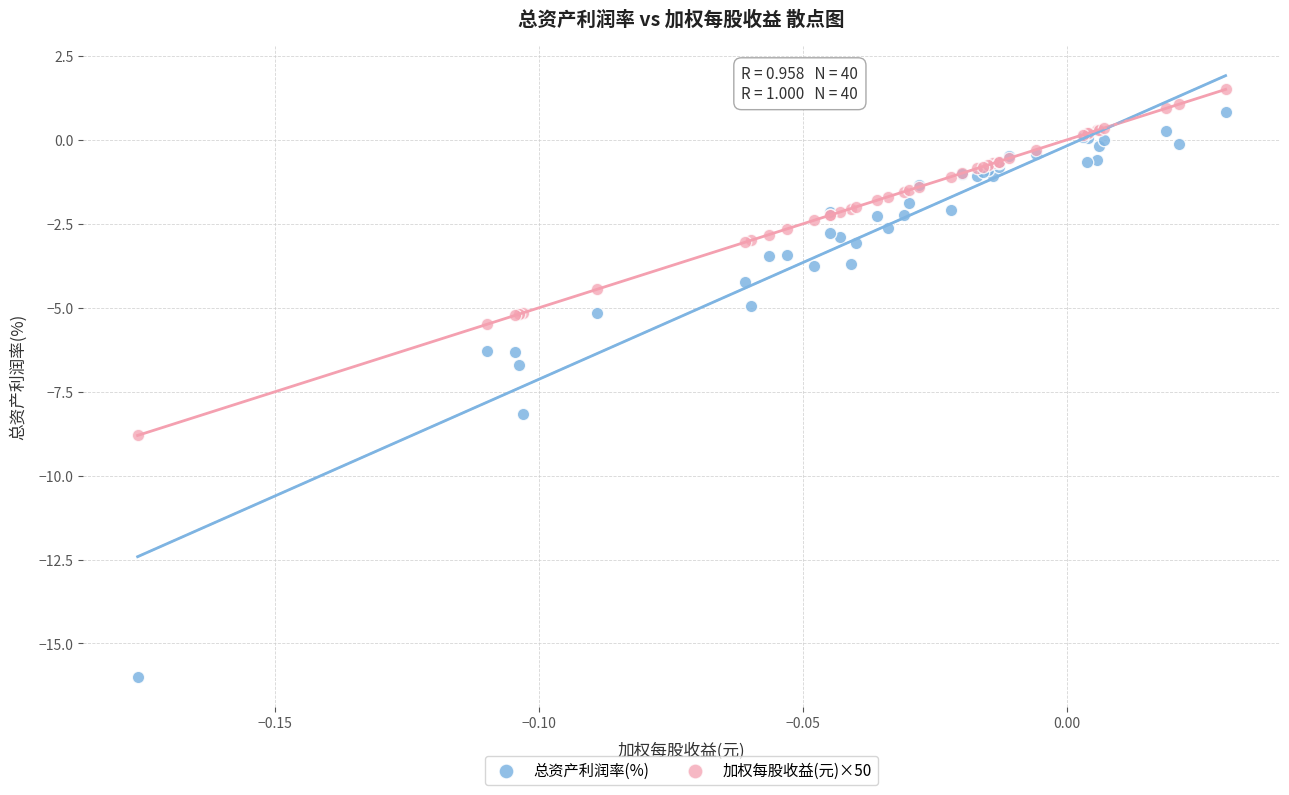

What are all the series names shown in the legend?

总资产利润率(%), 加权每股收益(元)×50